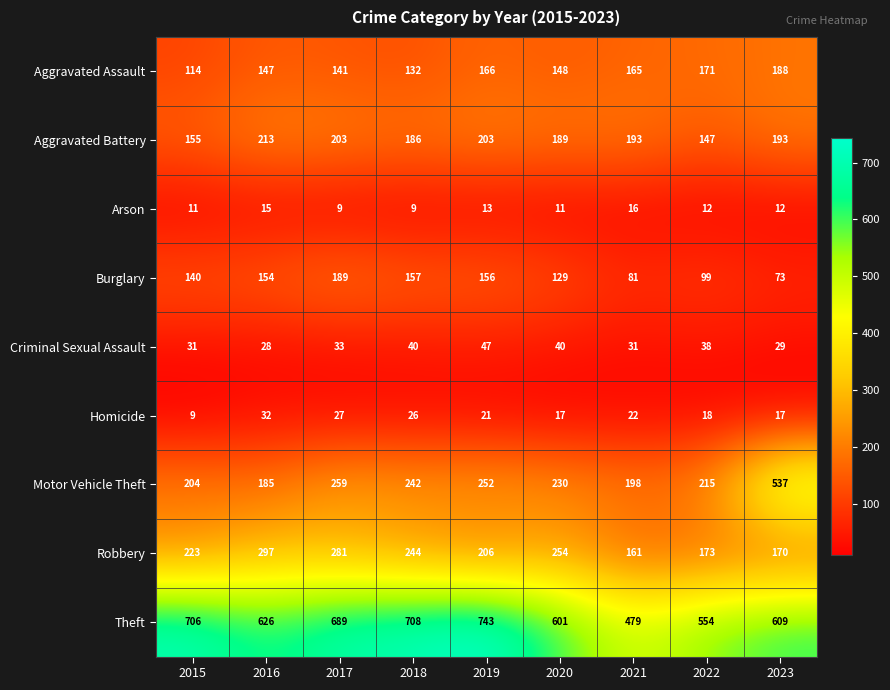

What is the smallest value displayed?

9